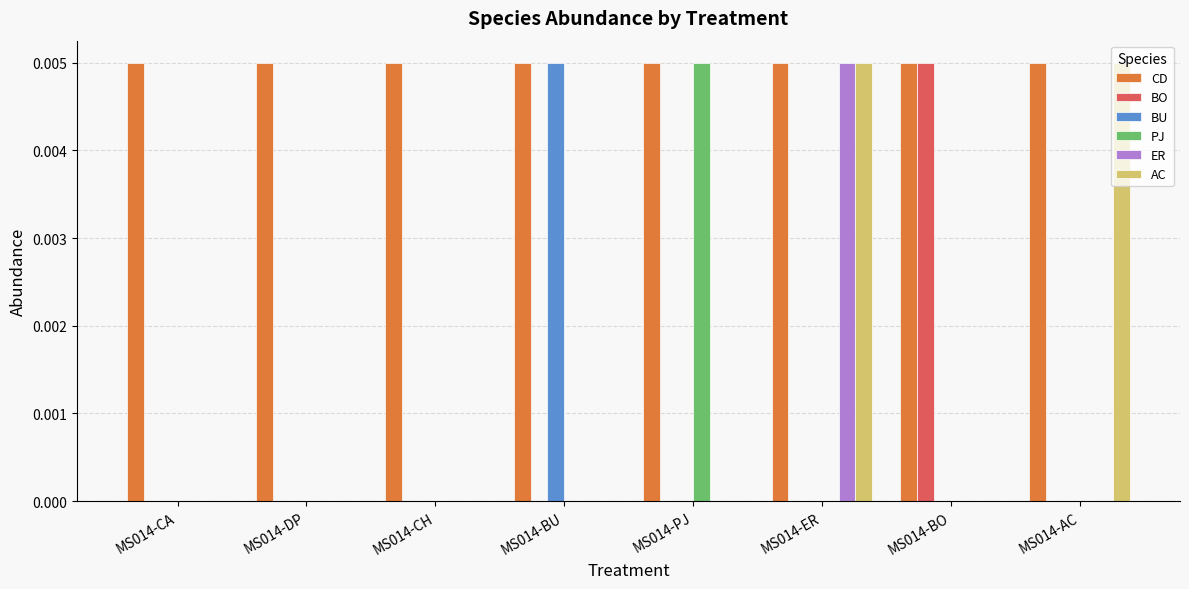

Which category has the highest value in the ER series?

MS014-ER